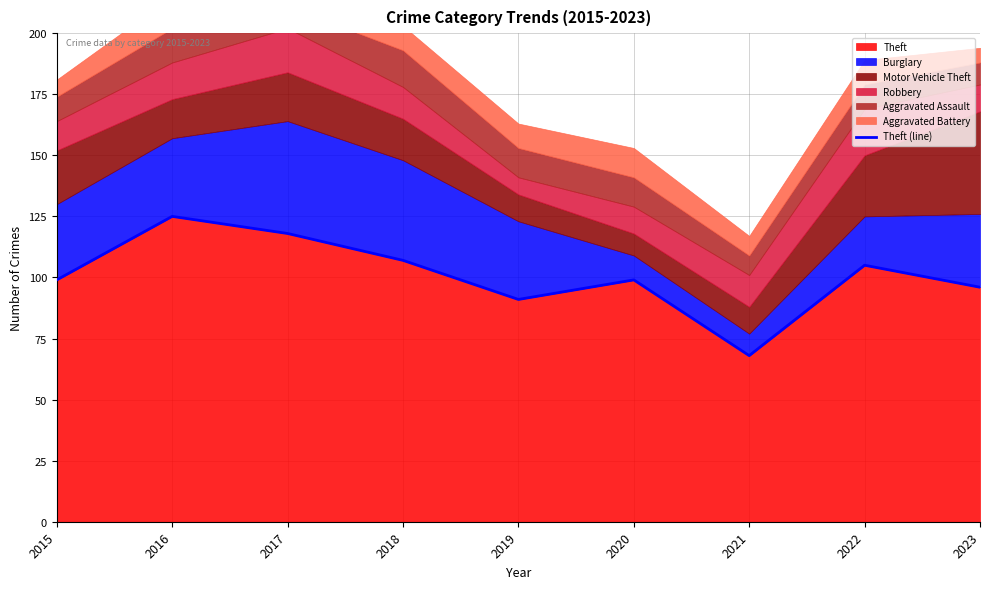

The value at 2016 is 125. True or false?

True